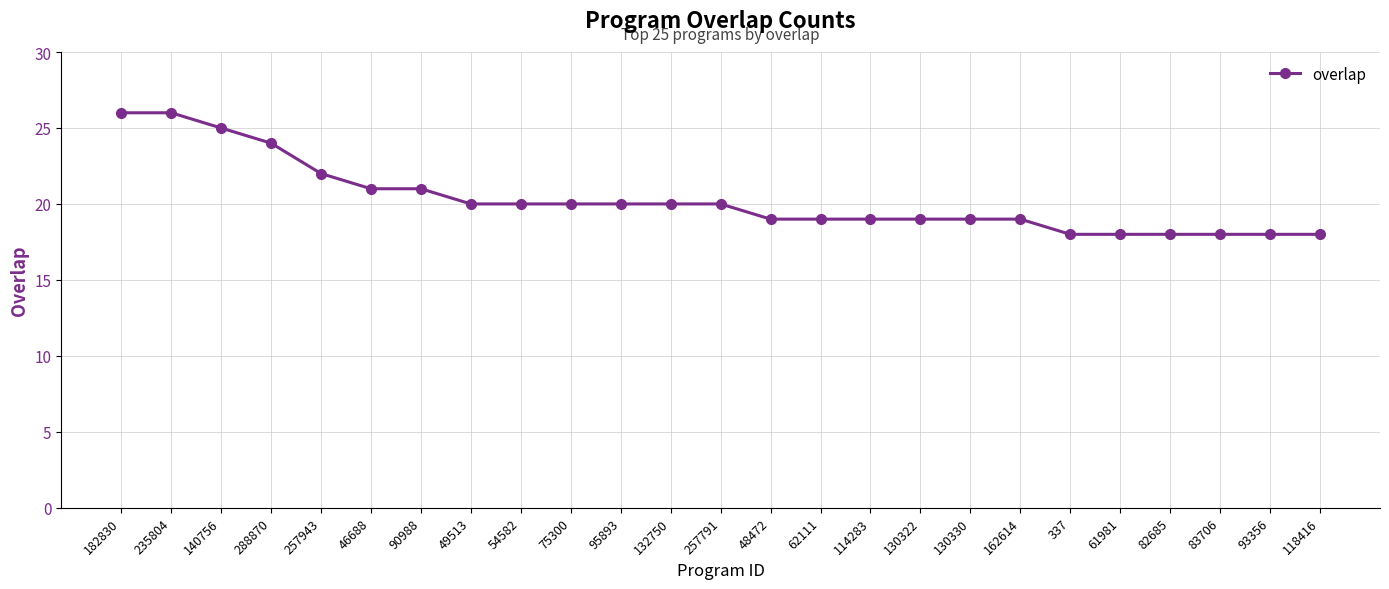

The value at 82685 is 7. True or false?

False